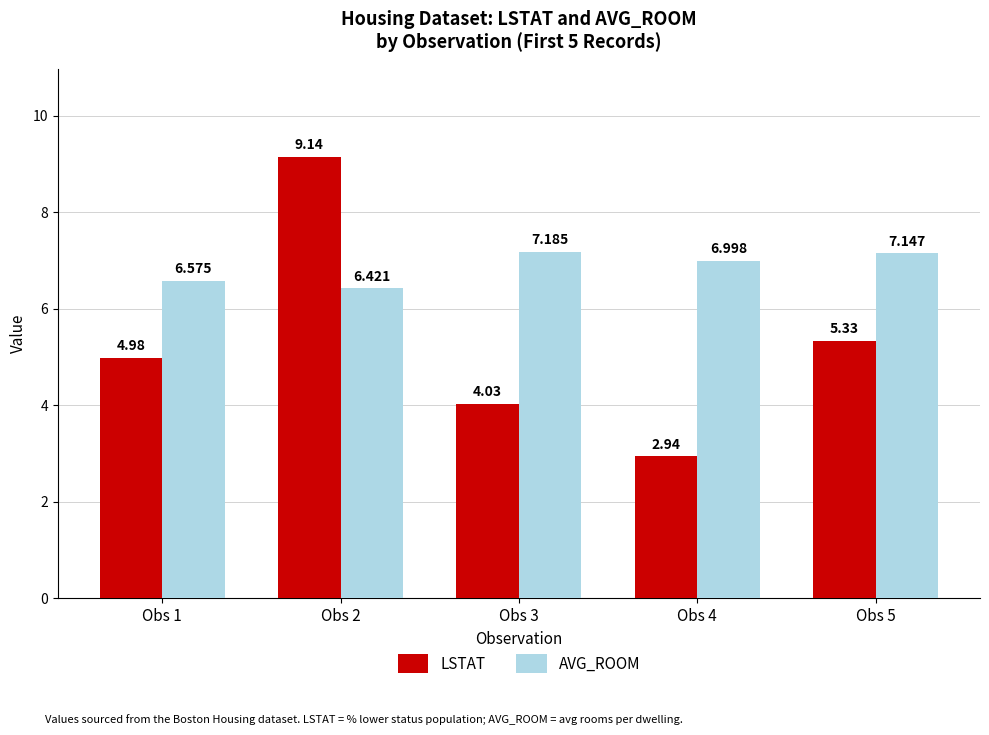

Which series changed the most between Obs 2 and Obs 4?

LSTAT